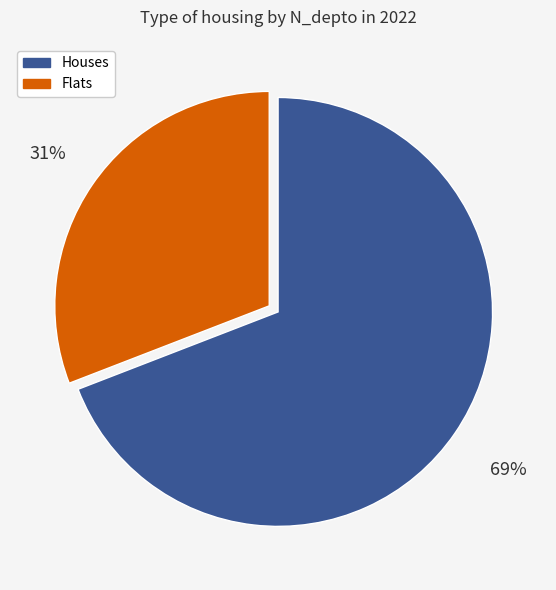

Count the number of slices in the pie.

2